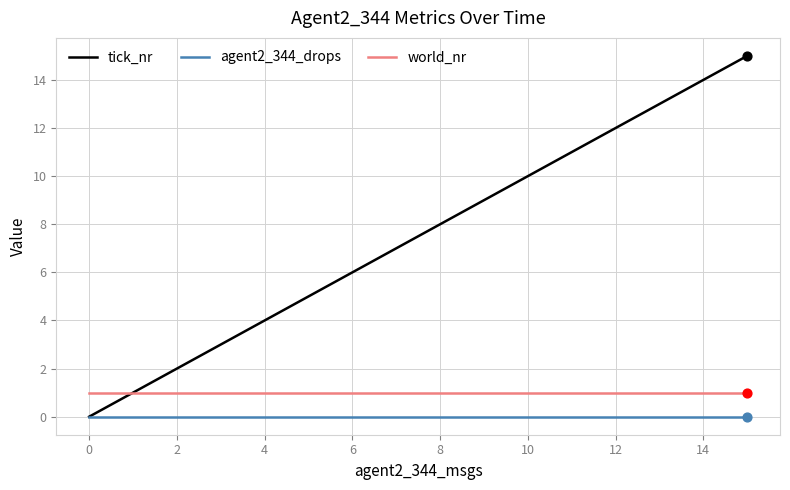

Which series has the largest total across all categories?

tick_nr